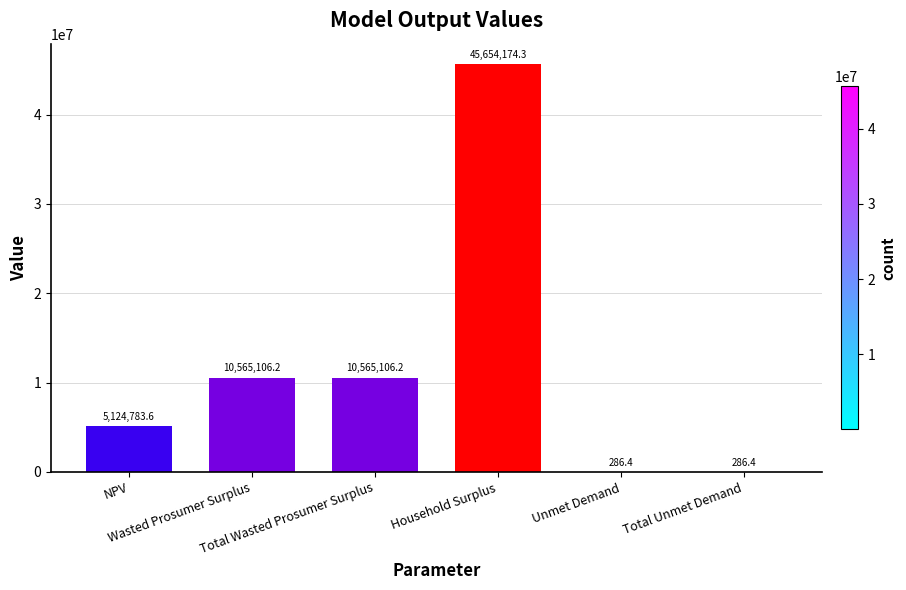

What is the greatest value displayed?

45654174.3